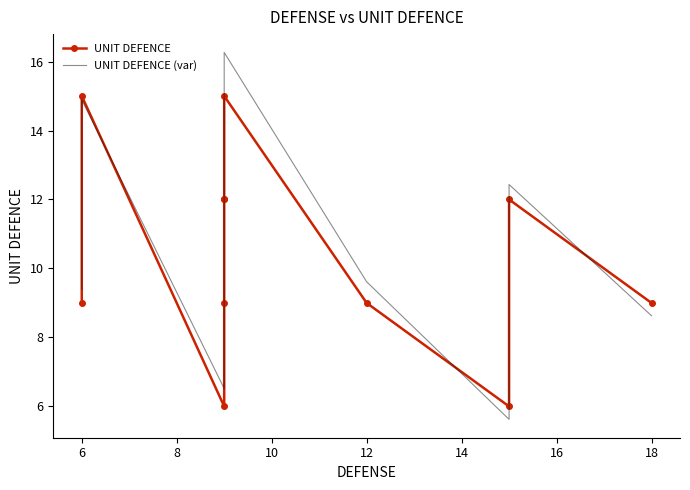

What is the difference between the highest and lowest values at 10?

1.2